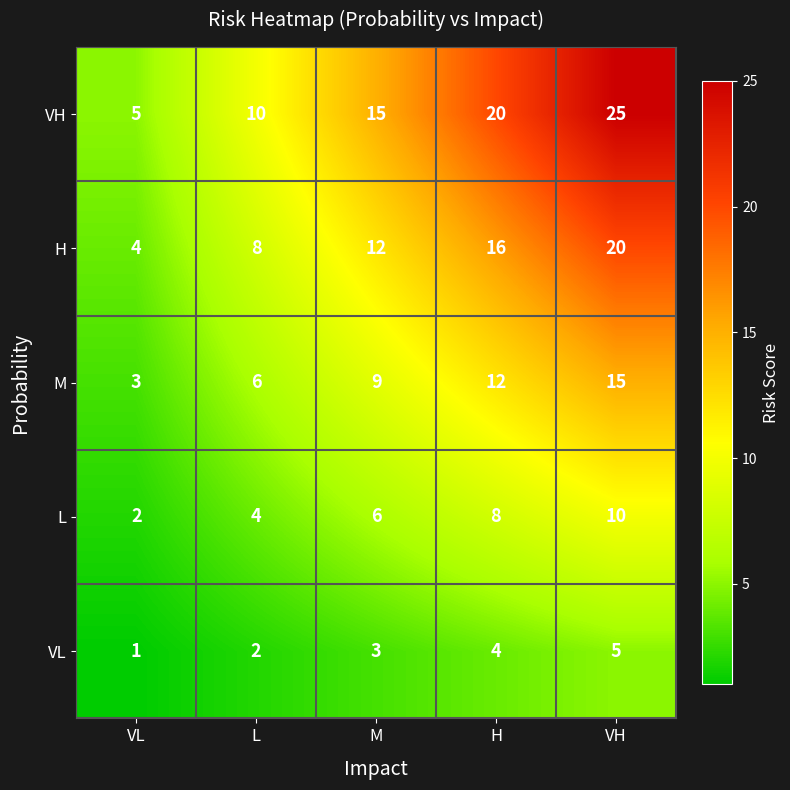

Which category has the lowest value in the H series?

VL